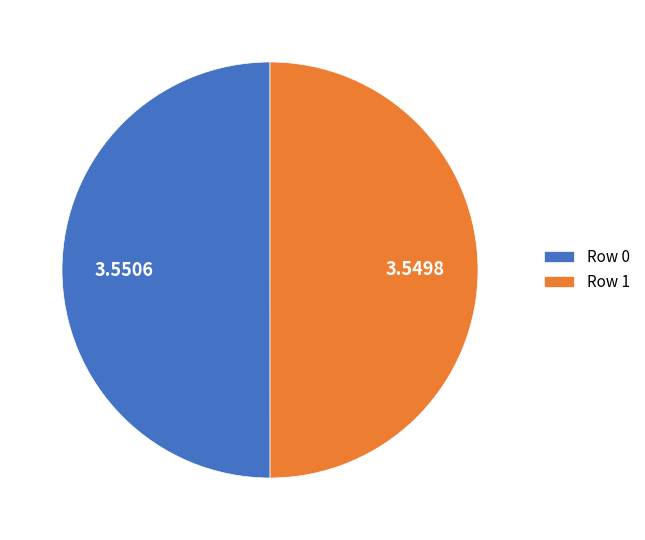

Approximately how many times larger is the value at Row 0 compared to Row 1?

1.0